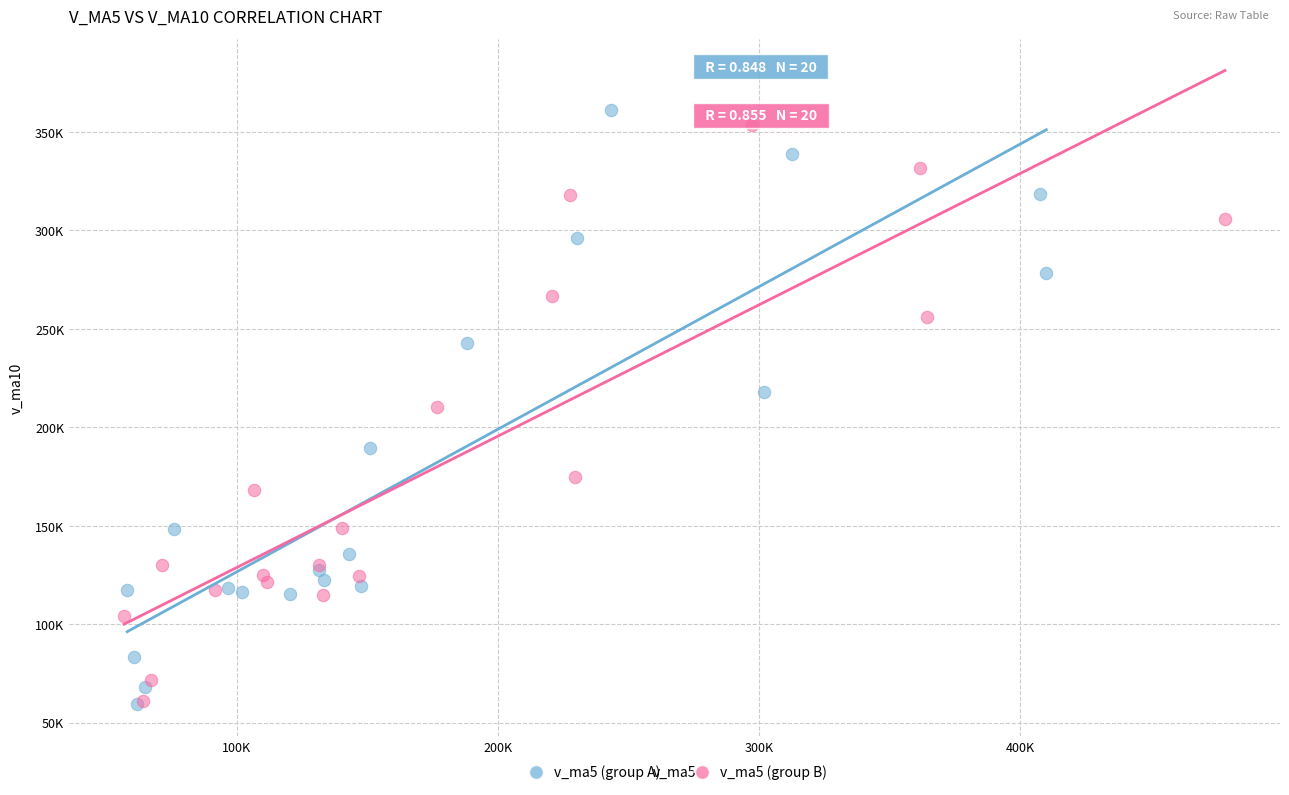

What are all the series names shown in the legend?

v_ma5 (group A), v_ma5 (group B)